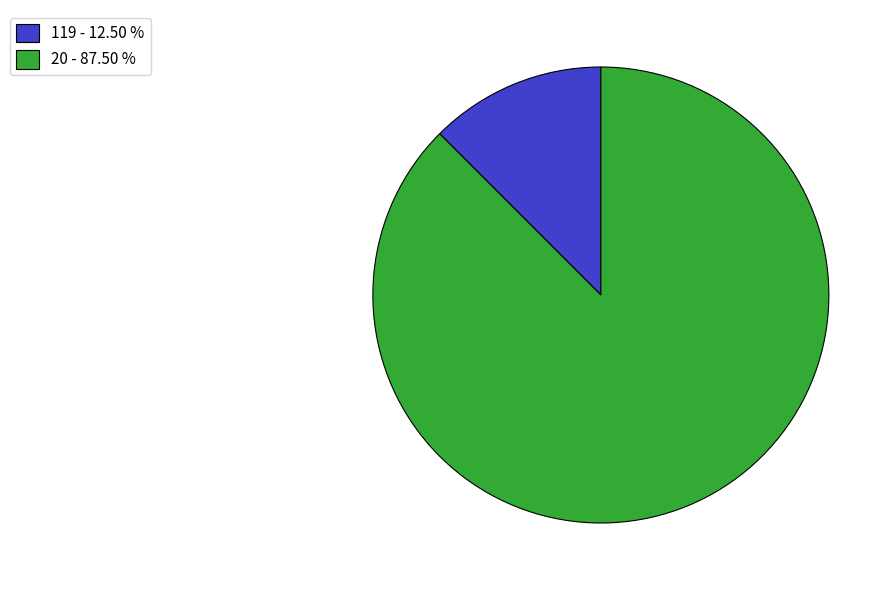

What is the ratio of the value at 119 to the value at 20?

0.1